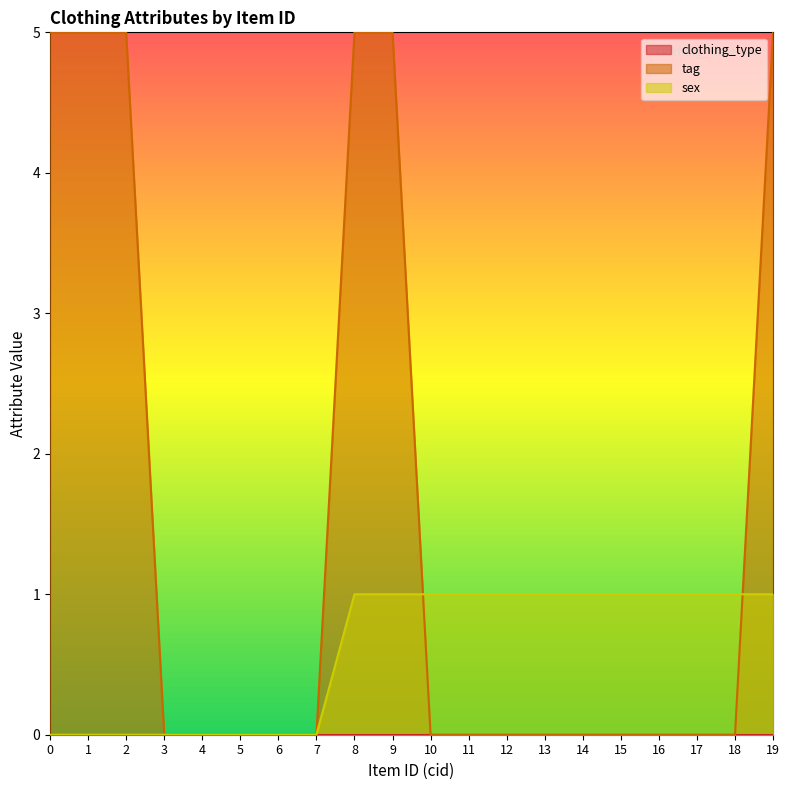

Count the sex values in the range 0 to 1.

20